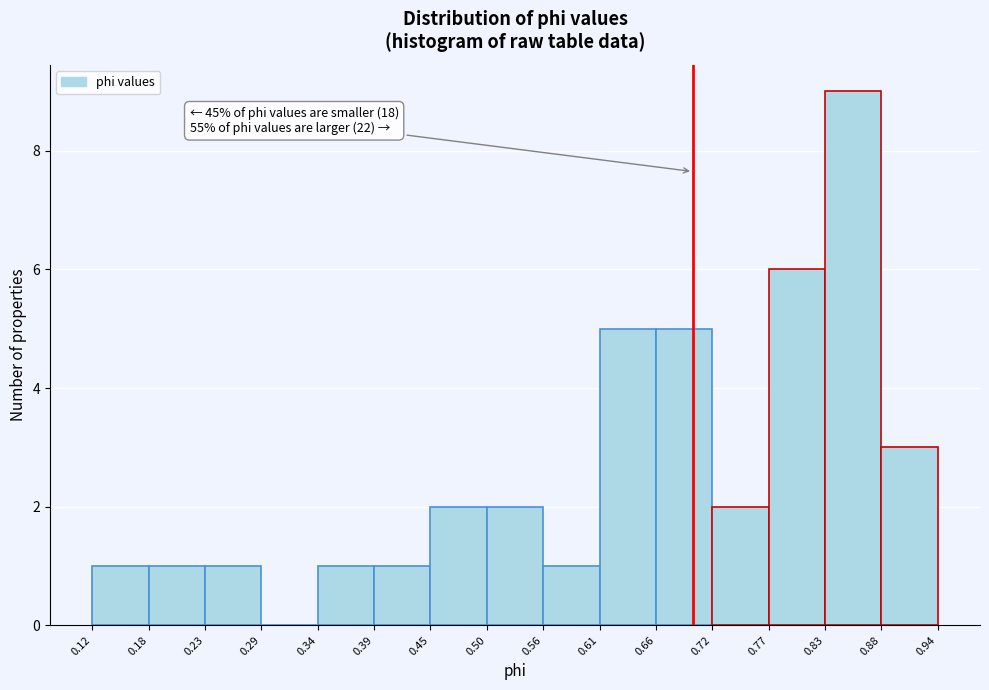

Over which range of the x-axis is the bar tallest?

0.83 to 0.88